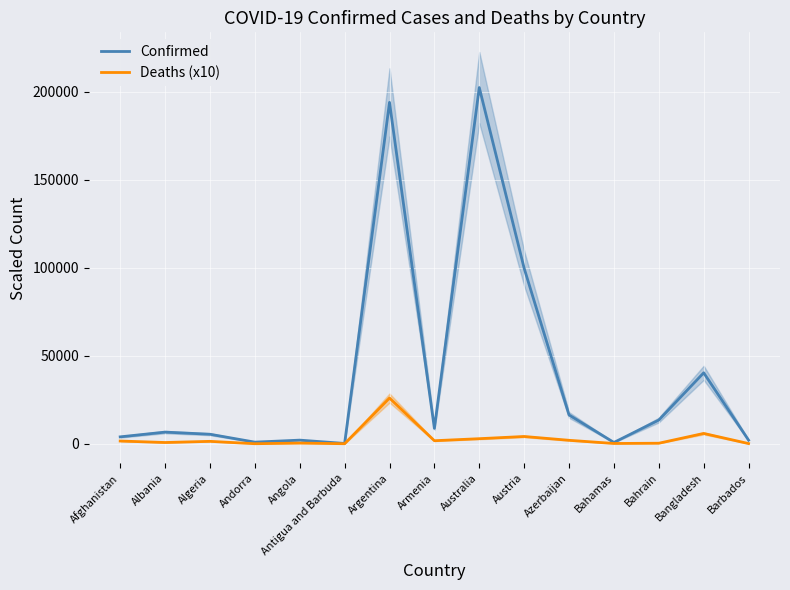

What is the sum of all Deaths (x10) values?

47231.8